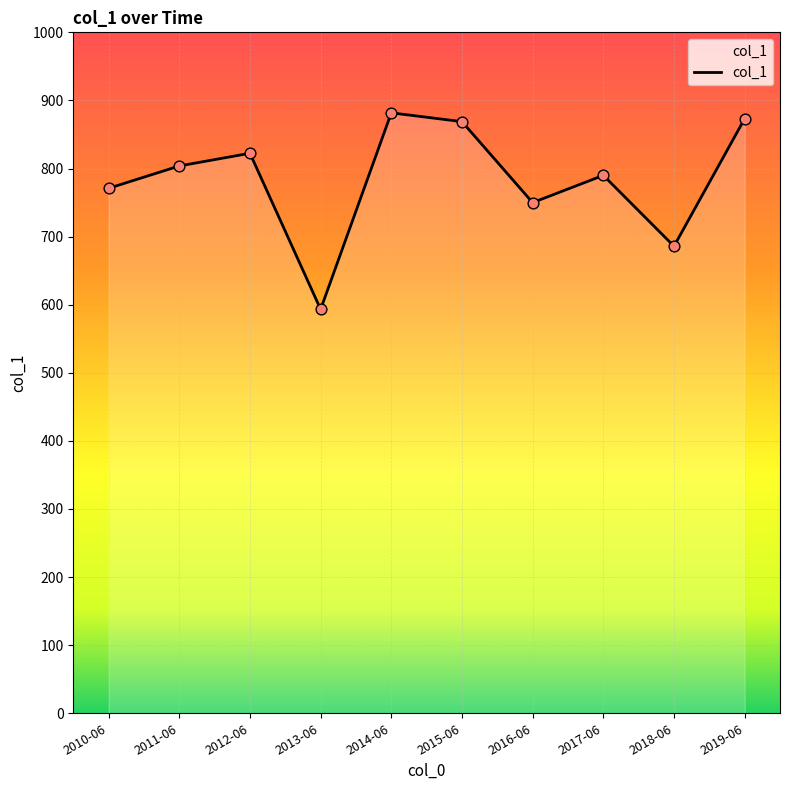

Approximately how many times larger is the value at 2010-06 compared to 2012-06?

0.9